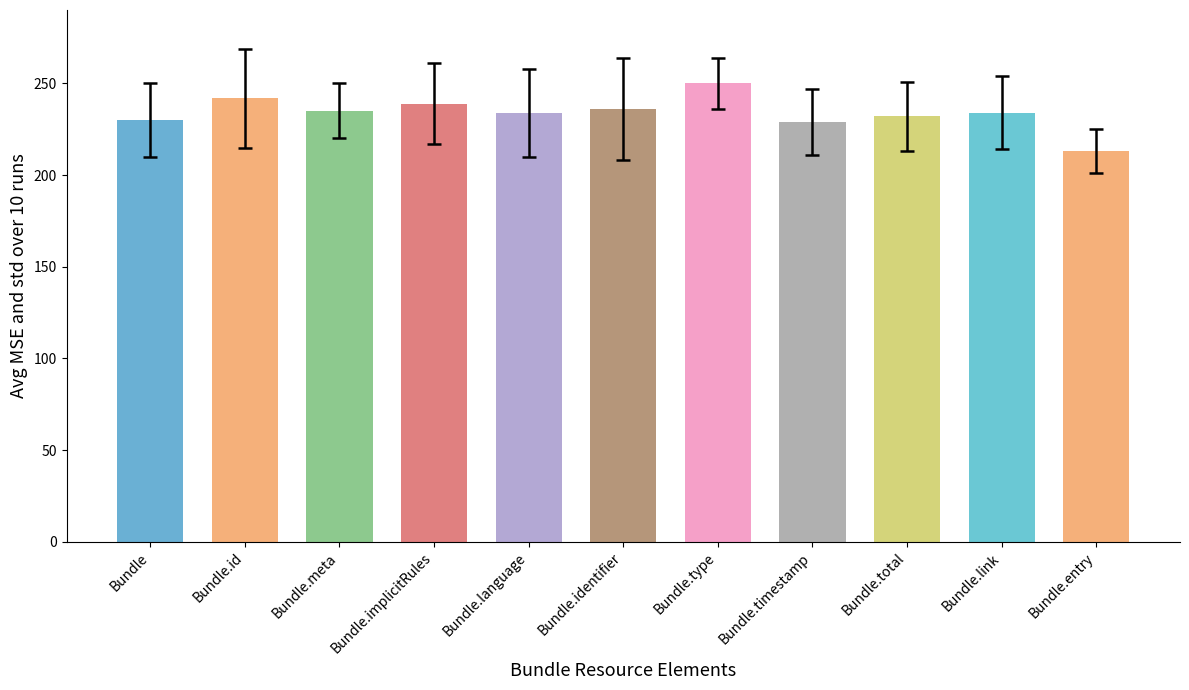

What is the label of the 9th bar from the right?

Bundle.meta